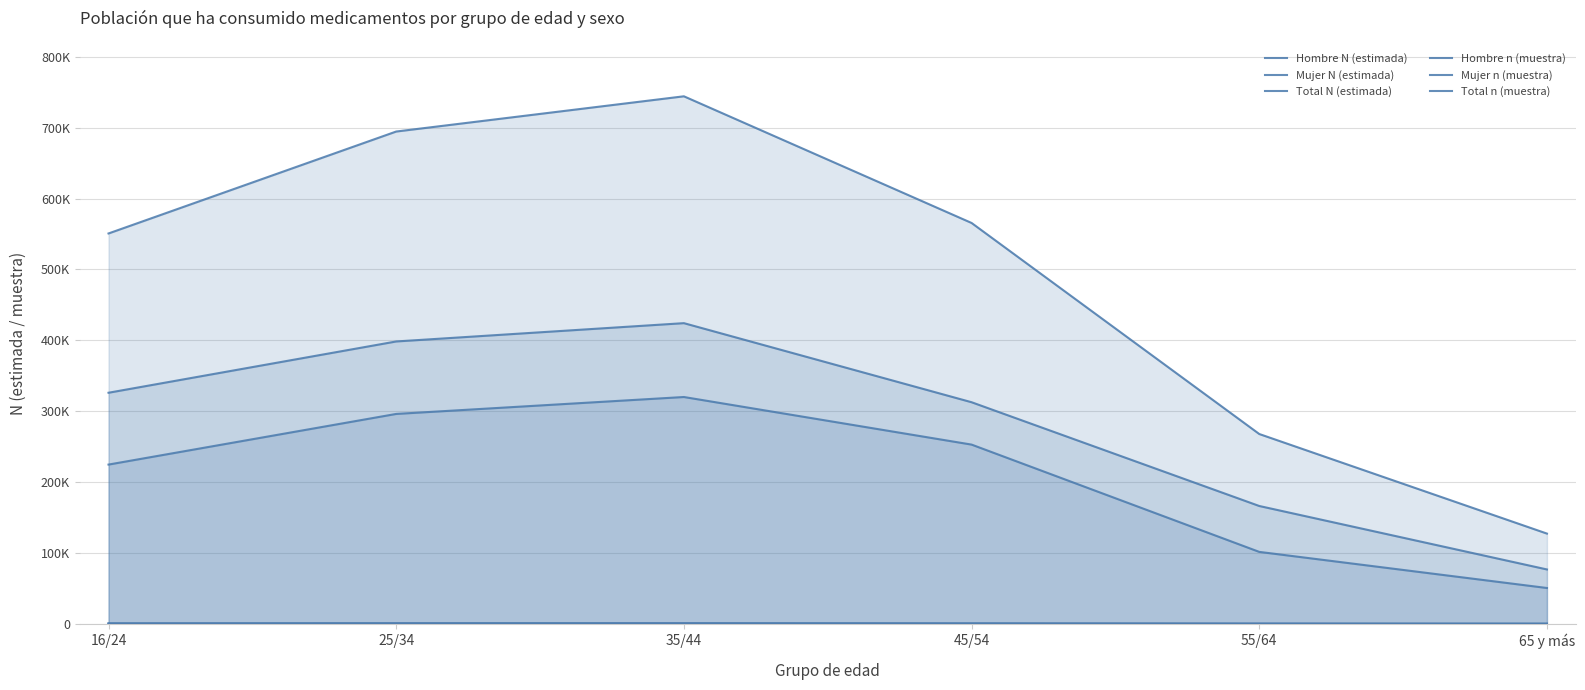

What position from the right is 35/44?

4